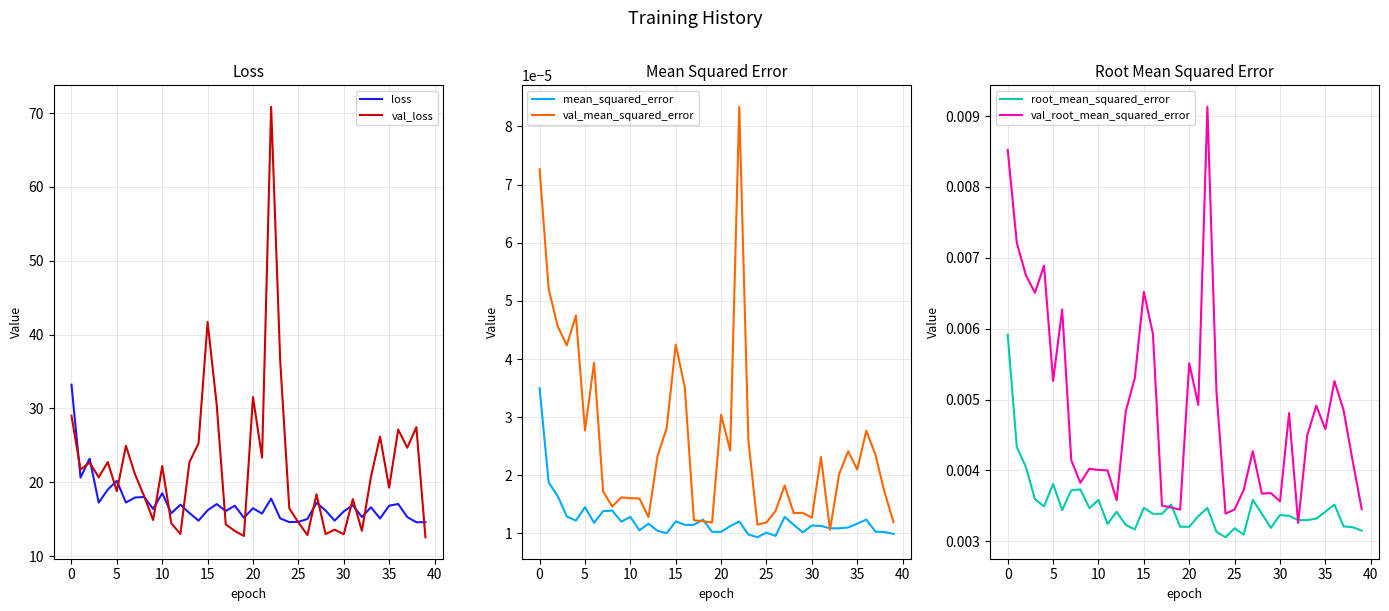

Which category has the highest value across all series?

22